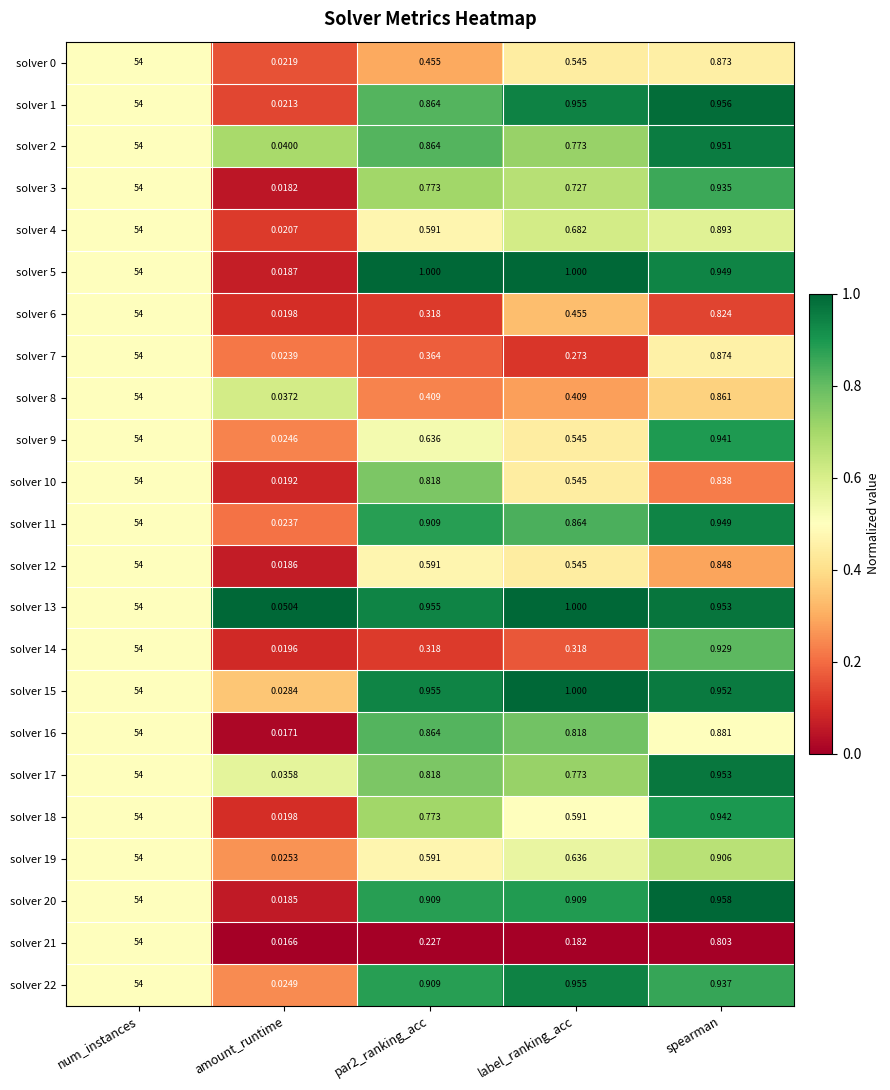

At which category is the sum across all series the highest?

num_instances